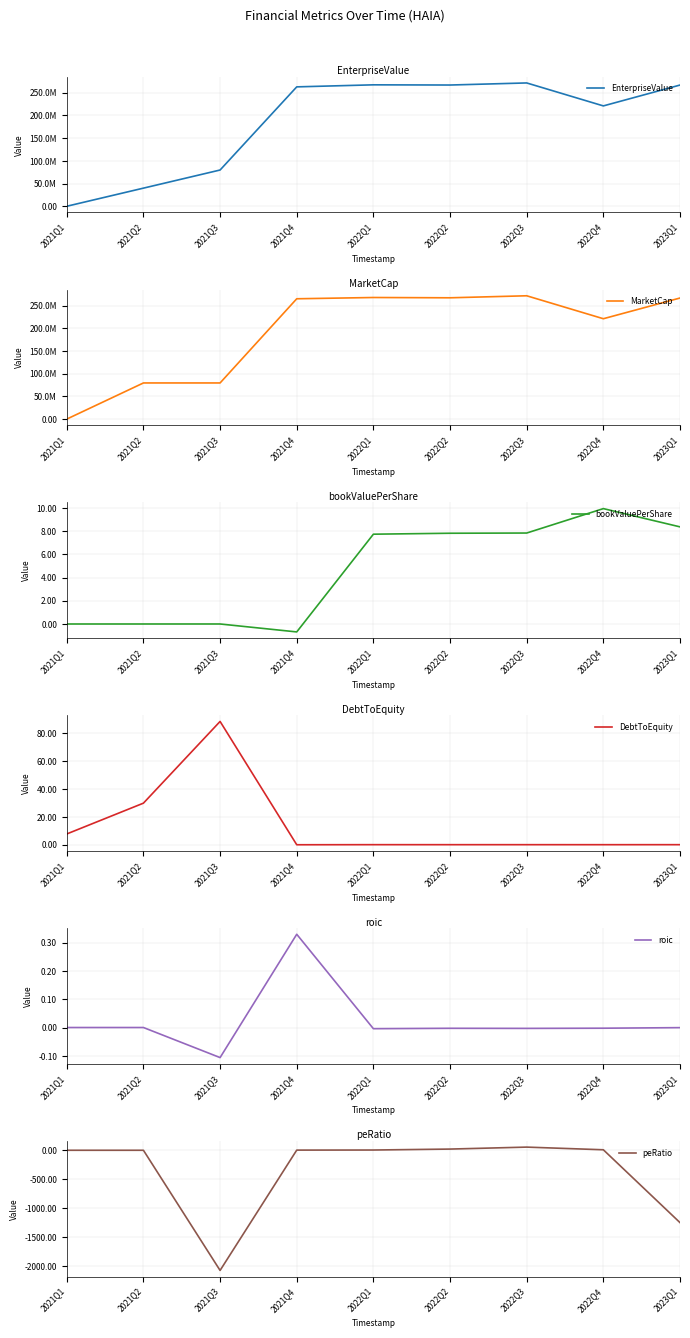

Where does the bookValuePerShare series first go above 7?

2022Q1